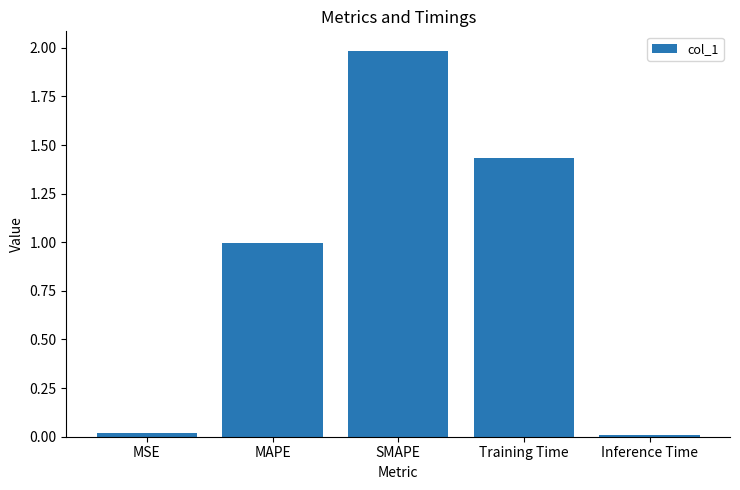

What is the change in value from SMAPE to Inference Time?

-2.0